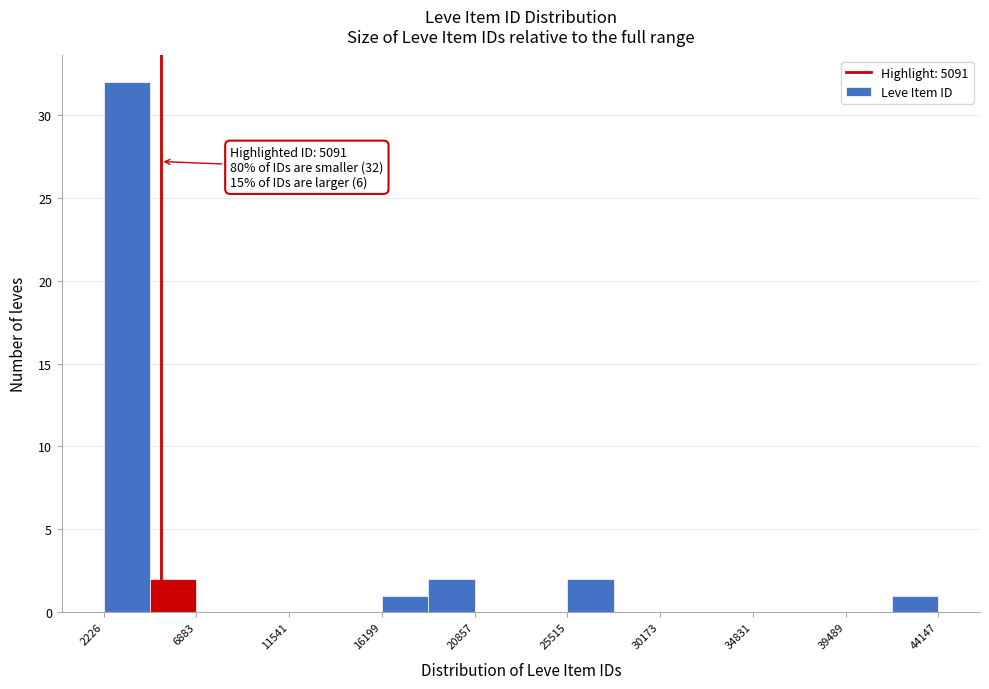

Over which range of the x-axis is the bar tallest?

2000 to 4500